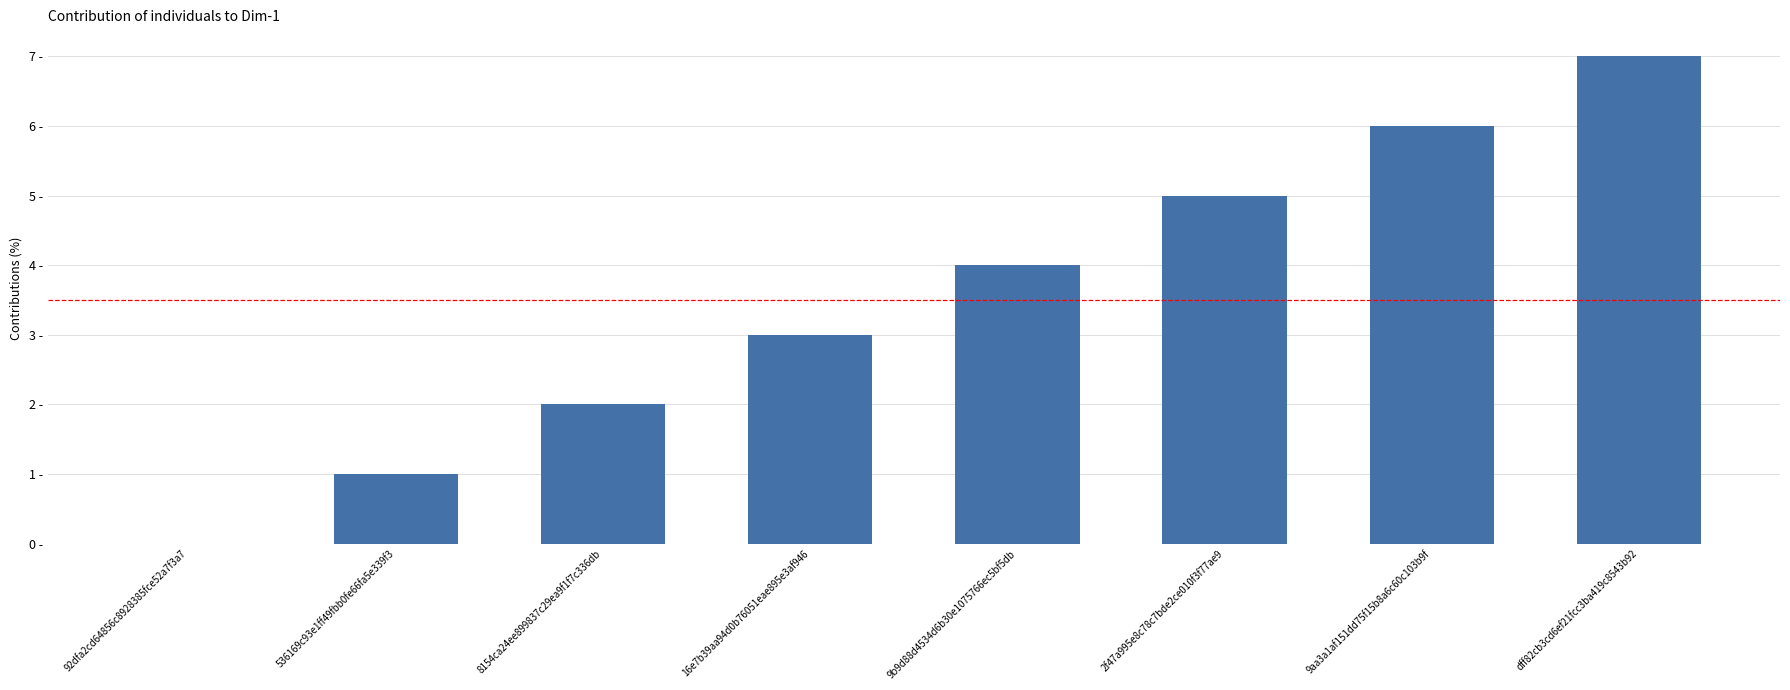

The chart shows a value of 9 at 9aa3a1af151dd75f15b8a6c60c103b9f. True or false?

False